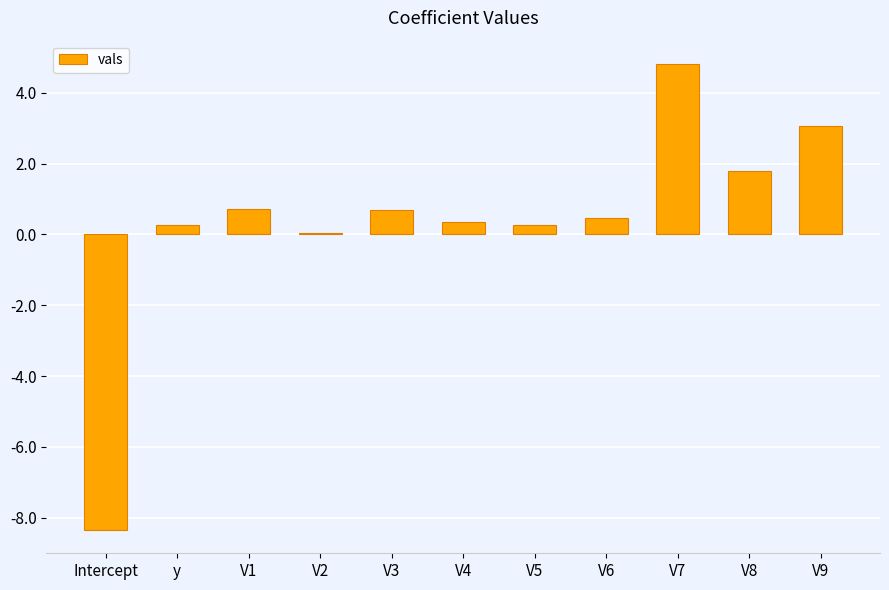

Between V3 and V4, which is larger?

V3